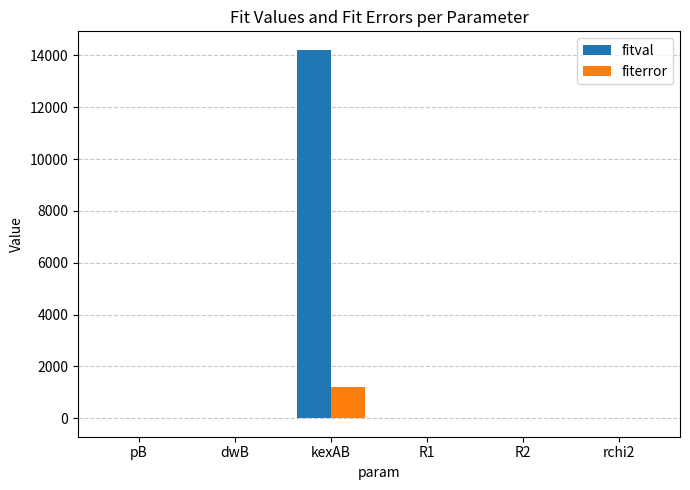

Which series changed the most between kexAB and R2?

fitval